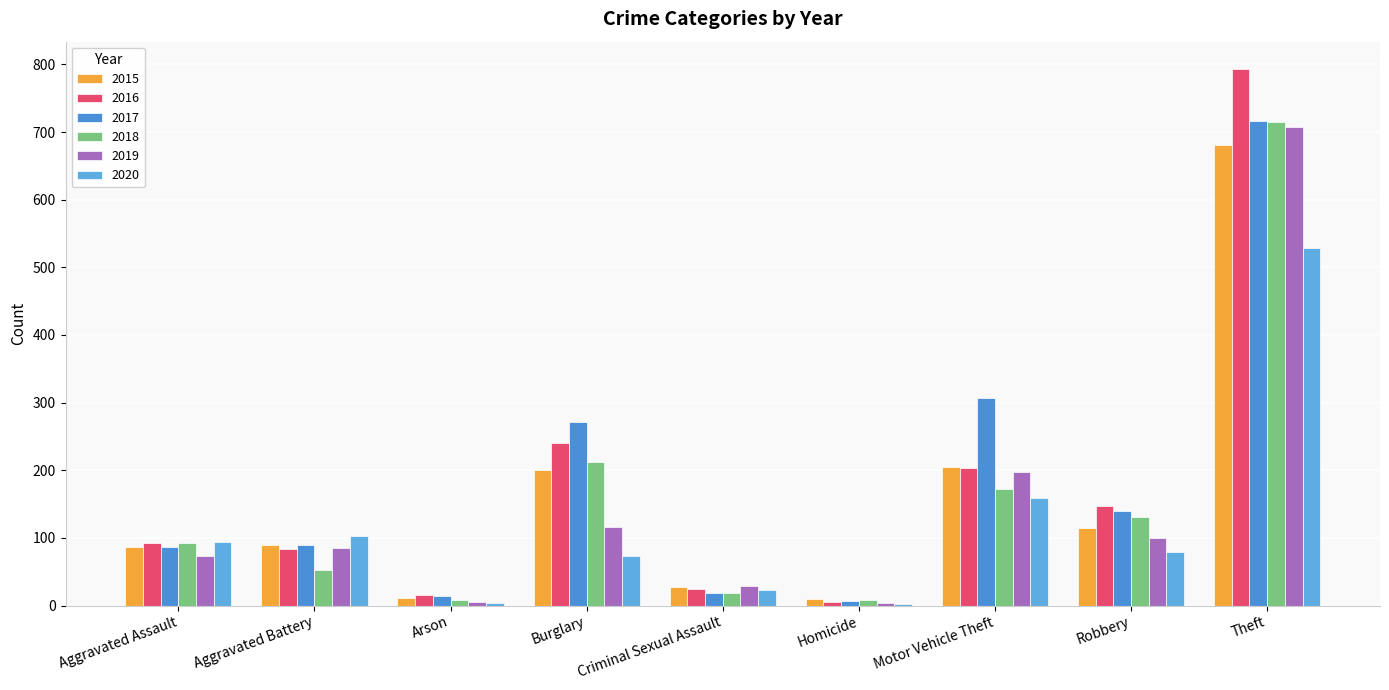

Is it true that 2020 equals 103 at Aggravated Battery?

True